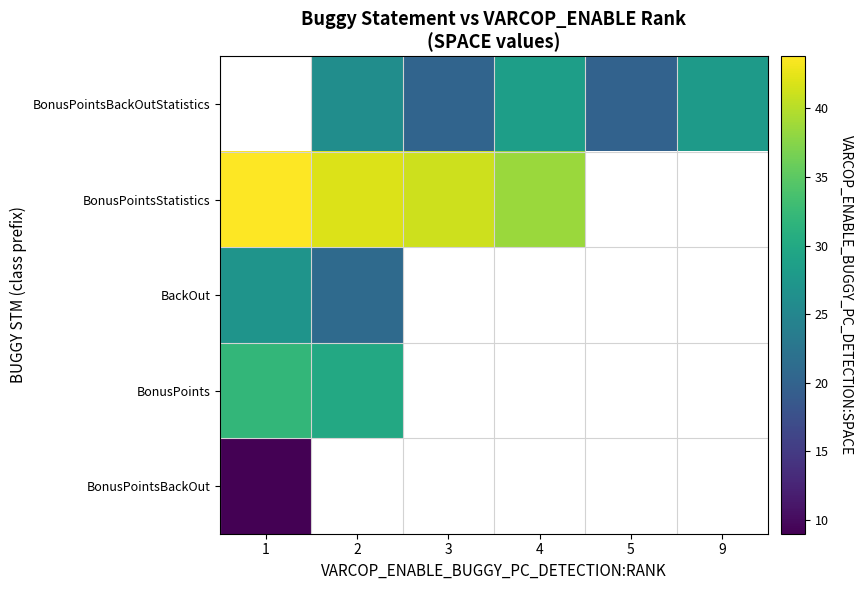

Between 9 and 1, which is larger?

1